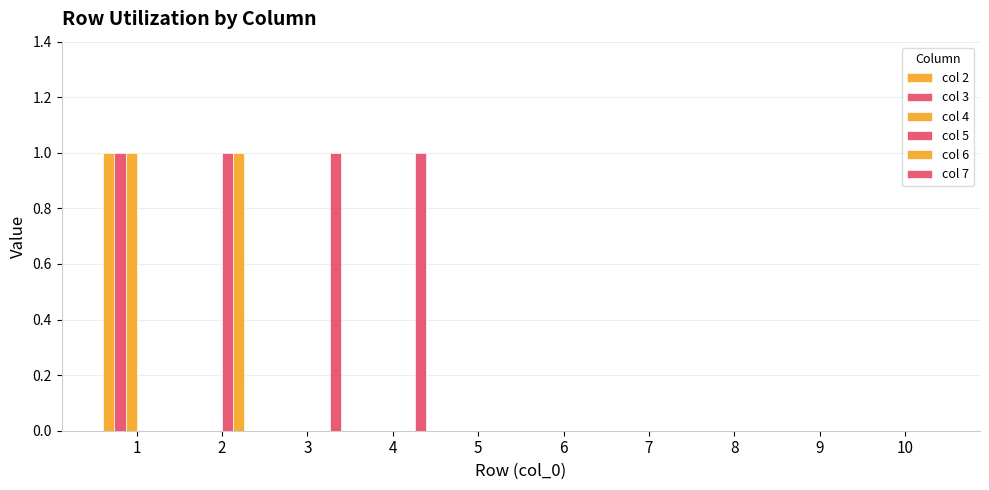

Is it true that col 6 equals 1 at 6?

False